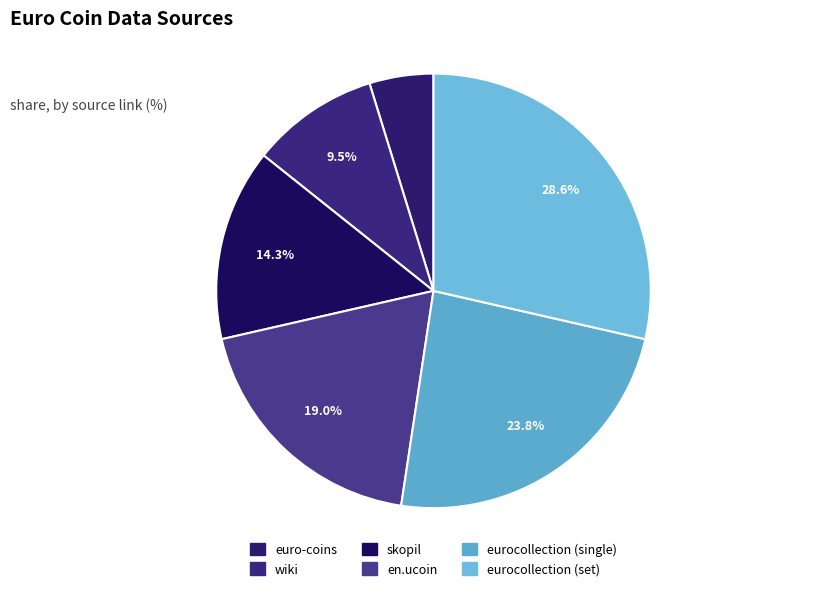

Between euro-coins and wiki, which is larger?

wiki